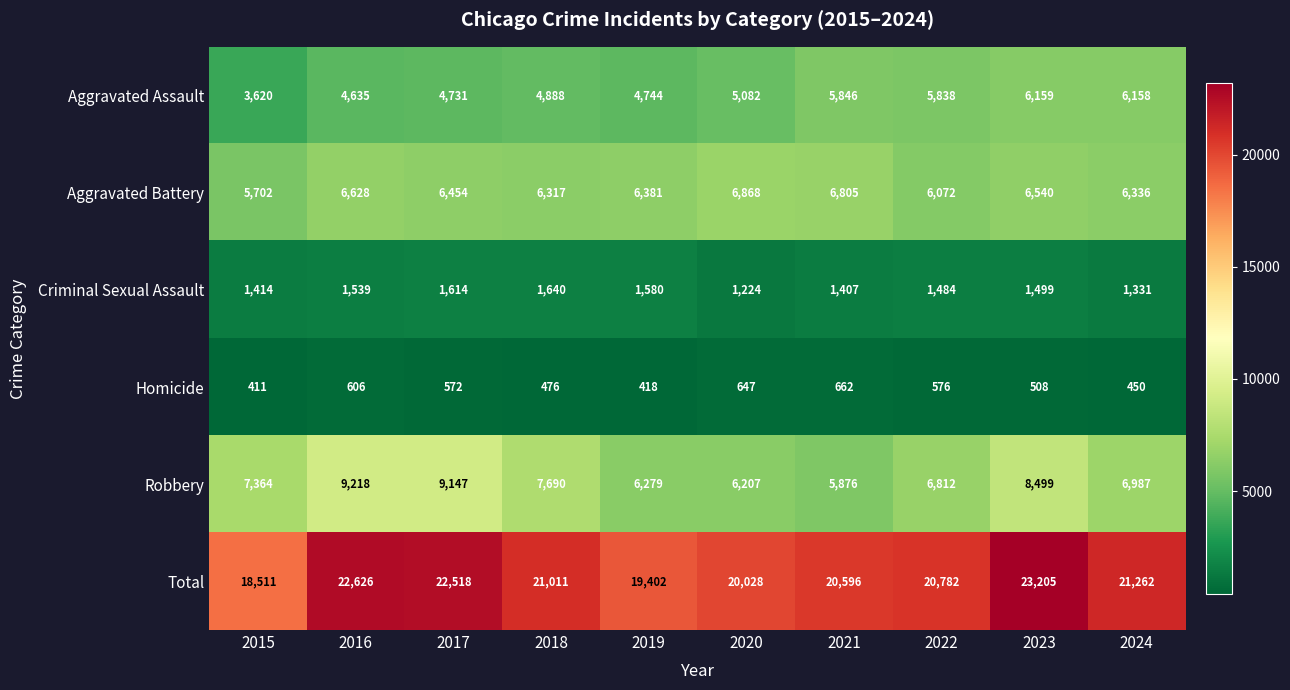

At how many categories does at least one series exceed 15095?

10